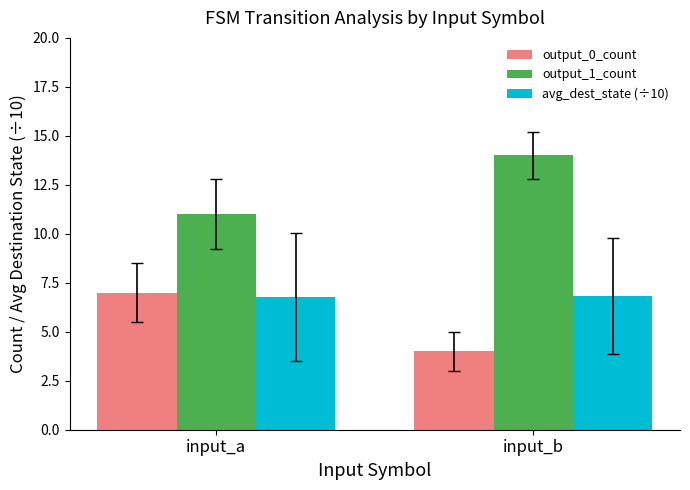

What is the sum of the output_0_count values at input_b and input_a?

11.0